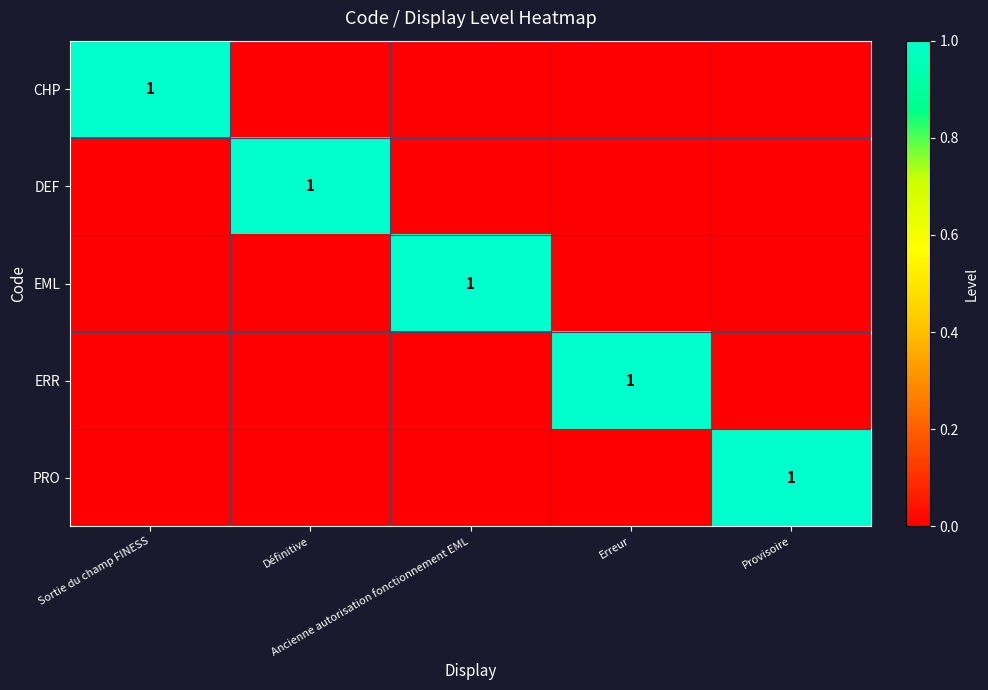

Which category has the lowest value in the EML series?

Sortie du champ FINESS